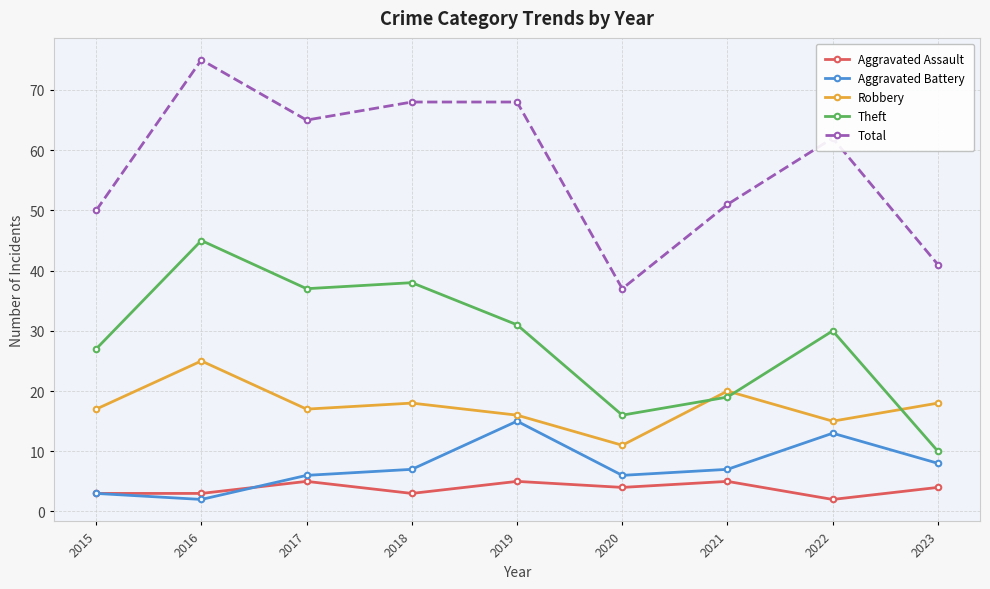

How many distinct data groups are displayed?

5